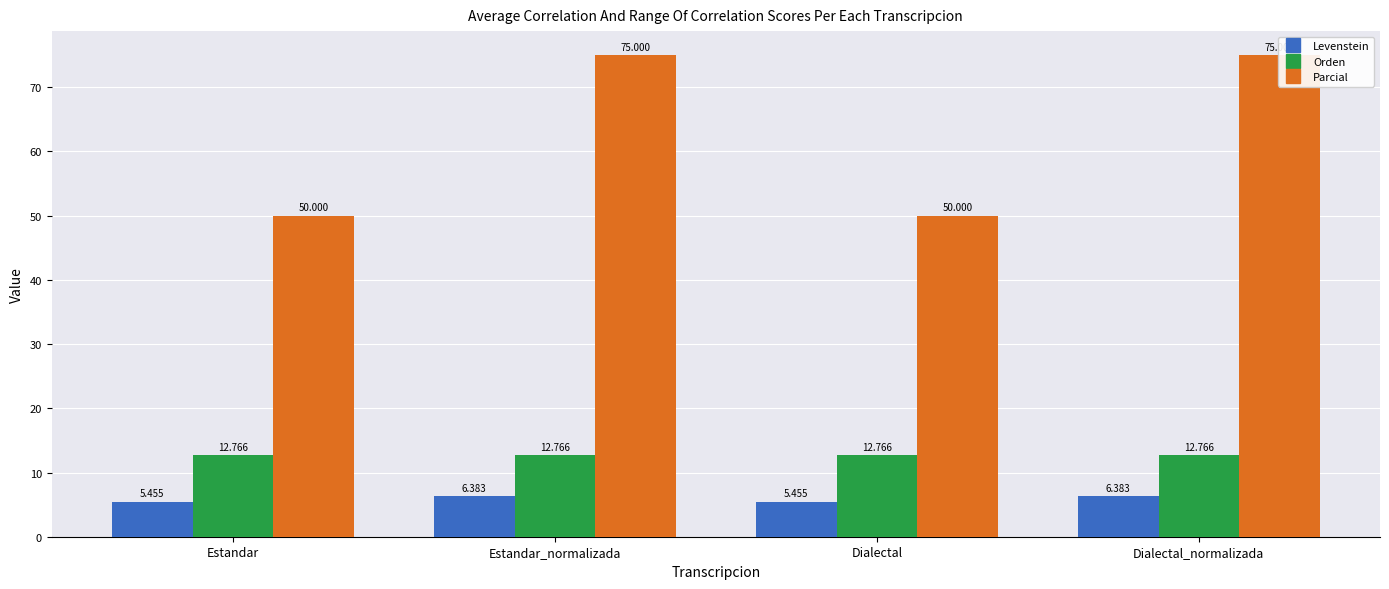

How many categories are shown in the chart?

4